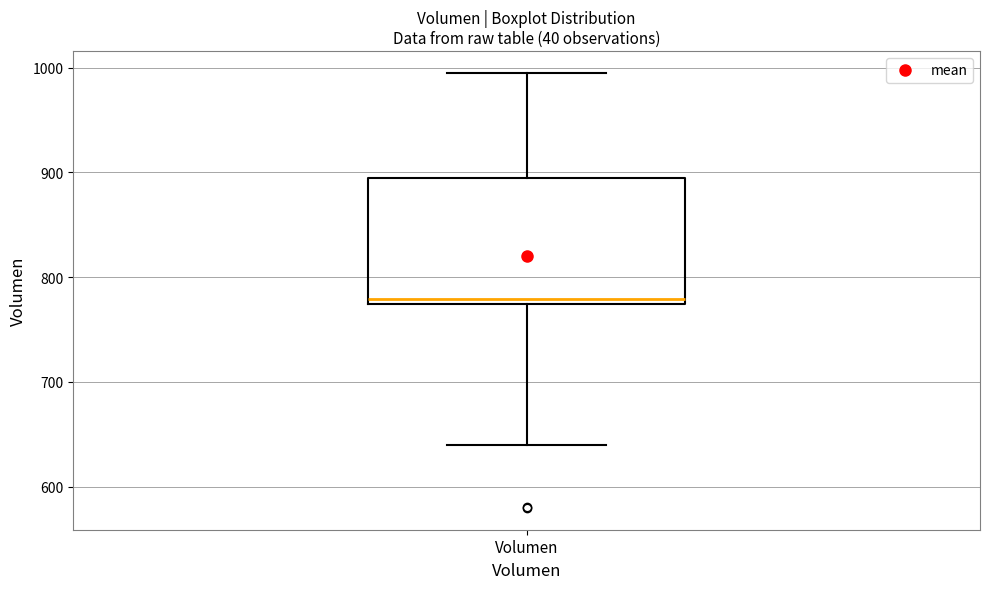

Where is the lower edge of the box for Volumen on the y-axis? The values are not printed on the chart, so give them approximately, as read against the axis.

770